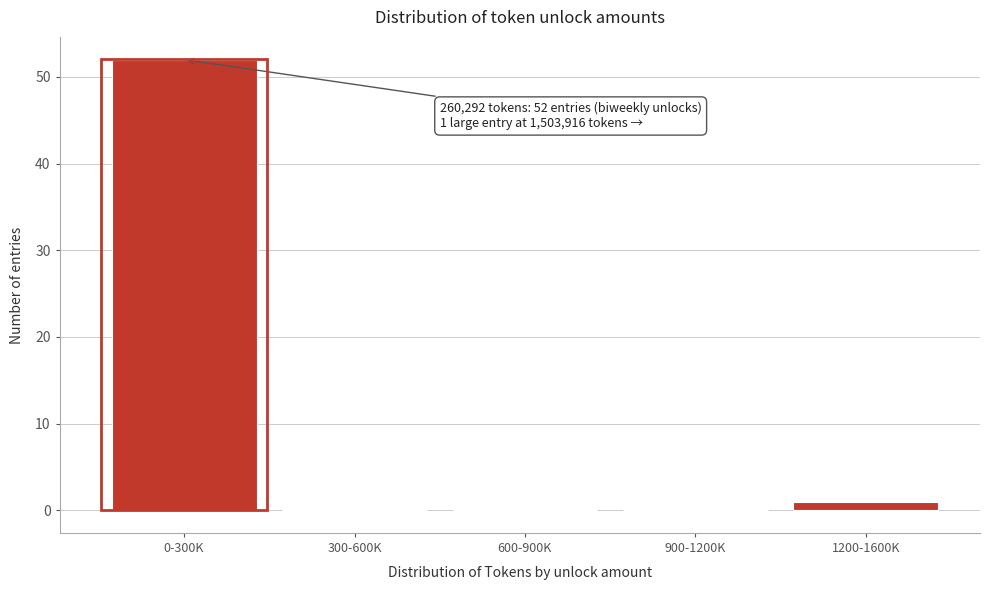

Reading right to left, list all the values displayed in this chart.

1200-1600K=1	900-1200K=0	600-900K=0	300-600K=0	0-300K=52